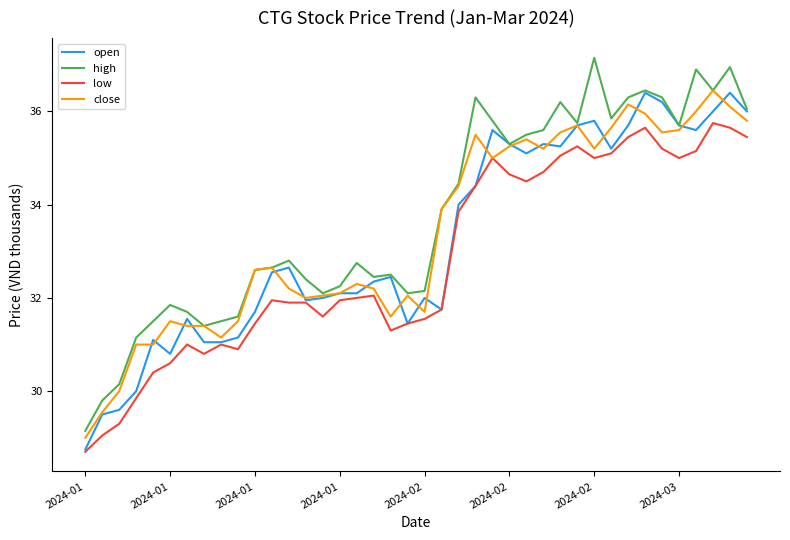

What is the lowest value of the low series?

28.7